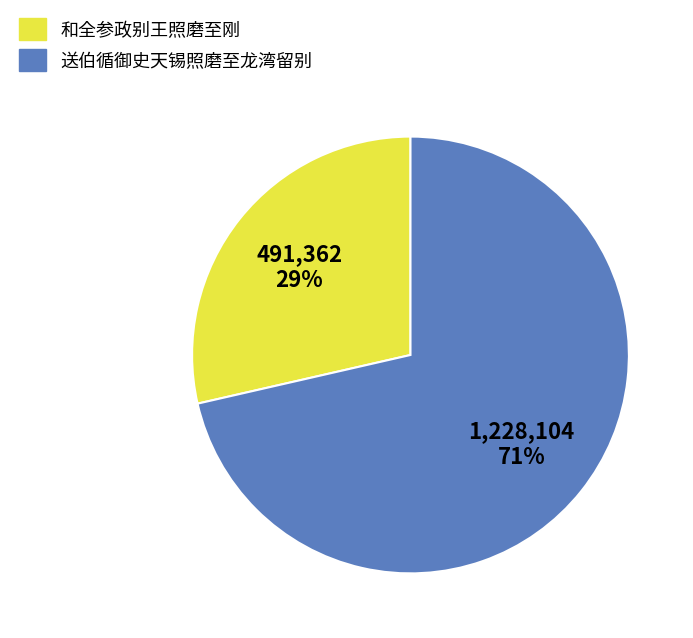

Between 和全参政别王照磨至刚 and 送伯循御史天锡照磨至龙湾留别, which is larger?

送伯循御史天锡照磨至龙湾留别